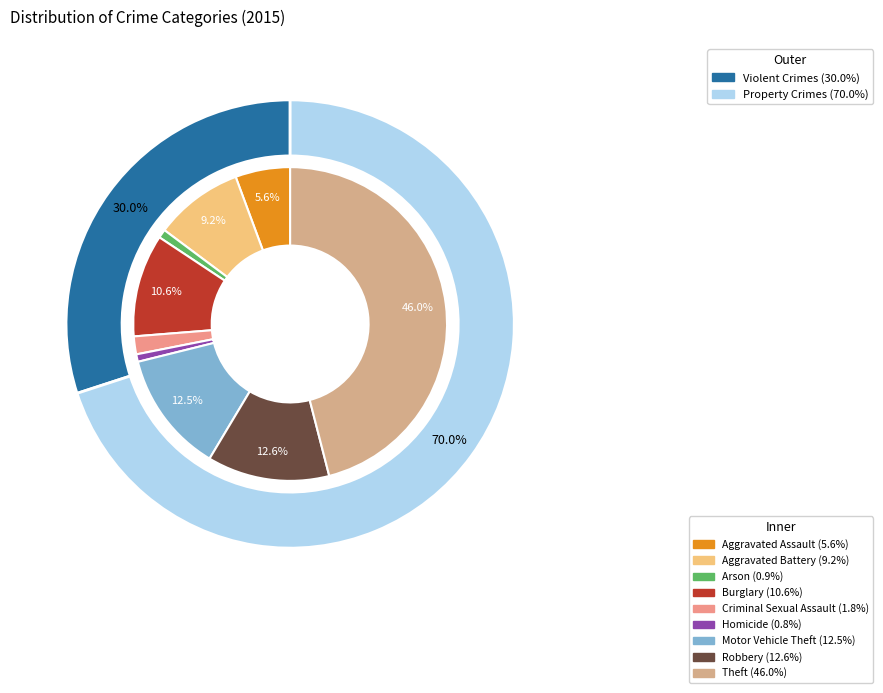

How many segments does this pie chart have?

9